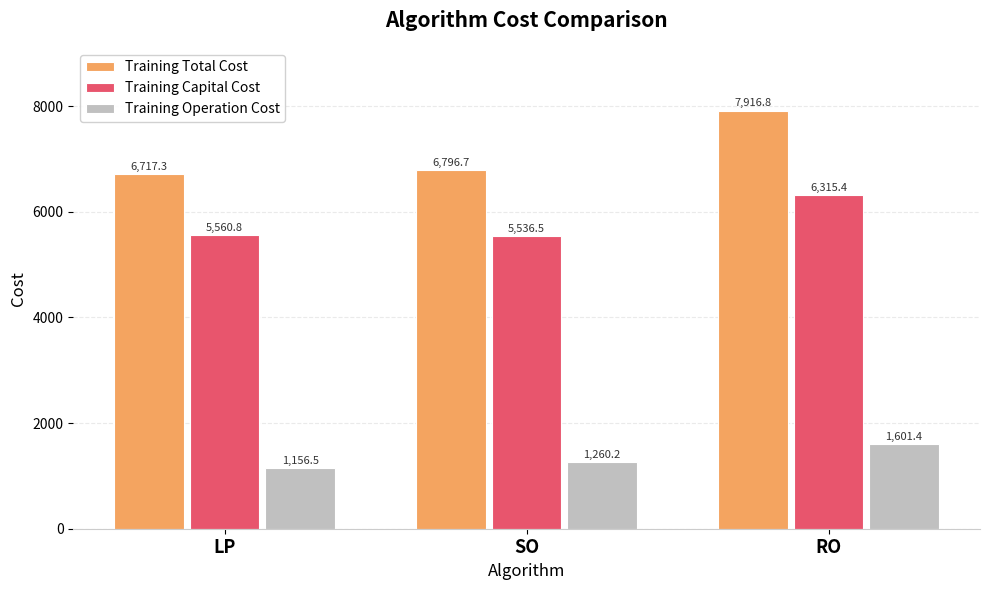

What is the difference between the maximum and minimum values in the Training Total Cost series?

1199.5